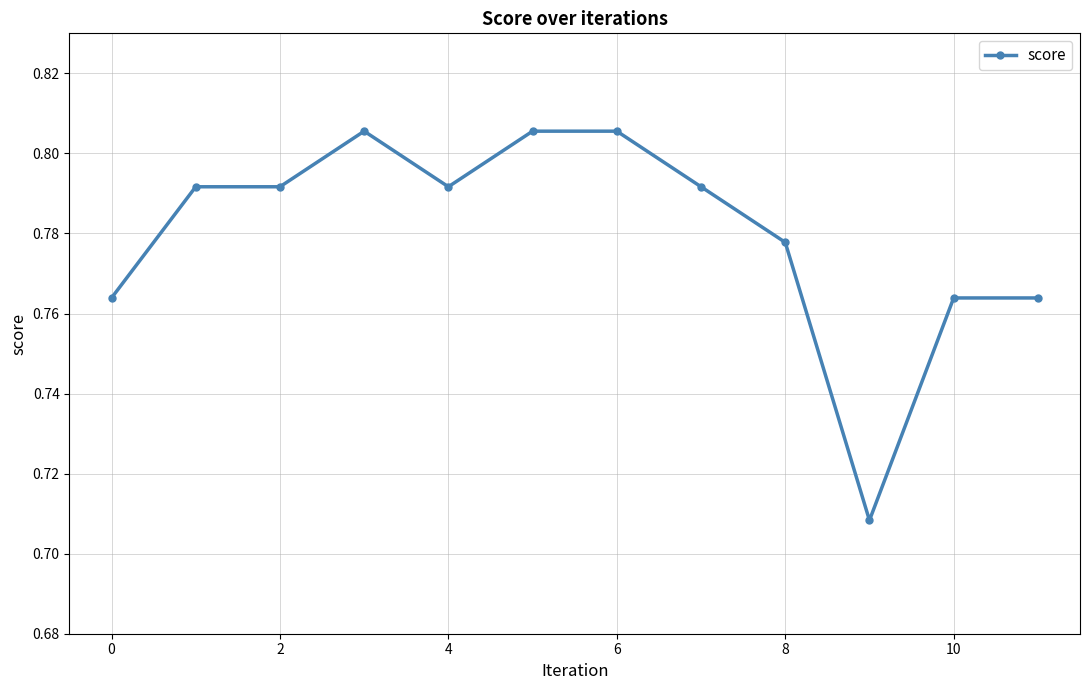

Count the number of categories in the chart.

12